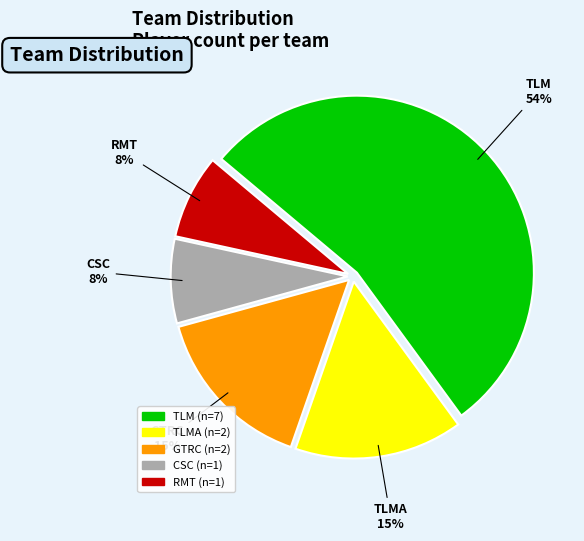

What is the largest slice in the pie chart?

TLM